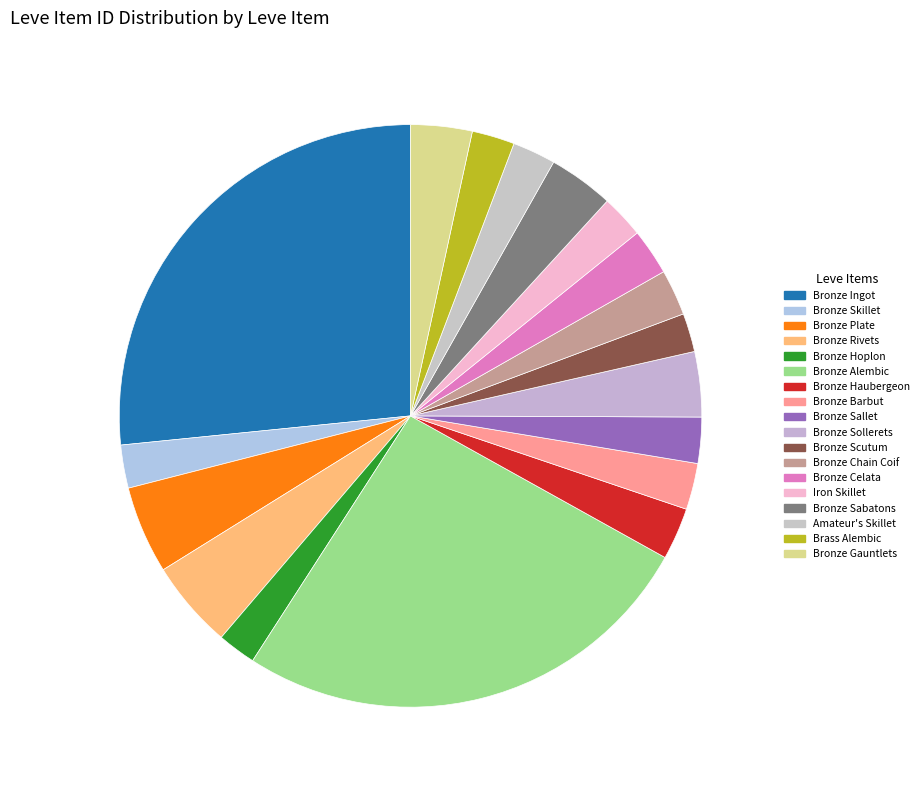

Is it true that Bronze Celata is 1% of the pie?

False